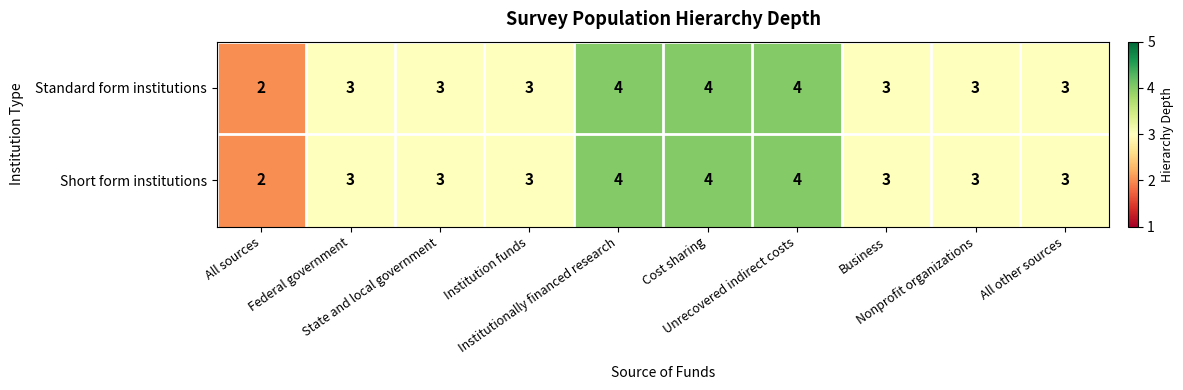

How many values in the Short form institutions series are below 3?

1